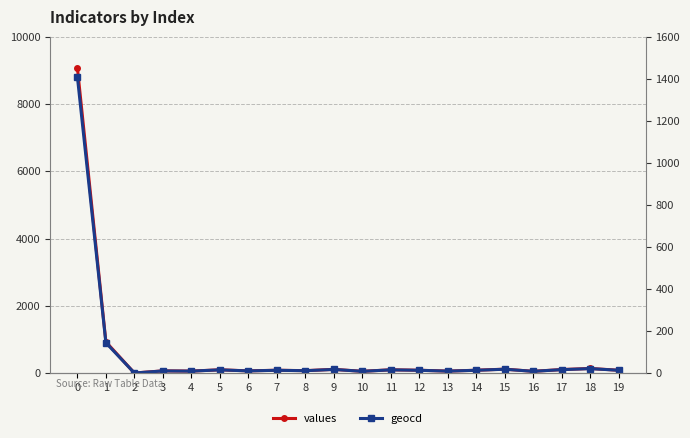

Reading left to right, extract all data points from this chart.

values: 0=9072	1=927	2=0	3=64	4=57	5=96	6=64	7=83	8=70	9=109	10=51	11=96	12=83	13=57	14=83	15=115	16=51	17=103	18=135	19=83
geocd: 0=1408	1=144	2=0	3=10	4=9	5=15	6=10	7=13	8=11	9=17	10=8	11=15	12=13	13=9	14=13	15=18	16=8	17=16	18=21	19=13